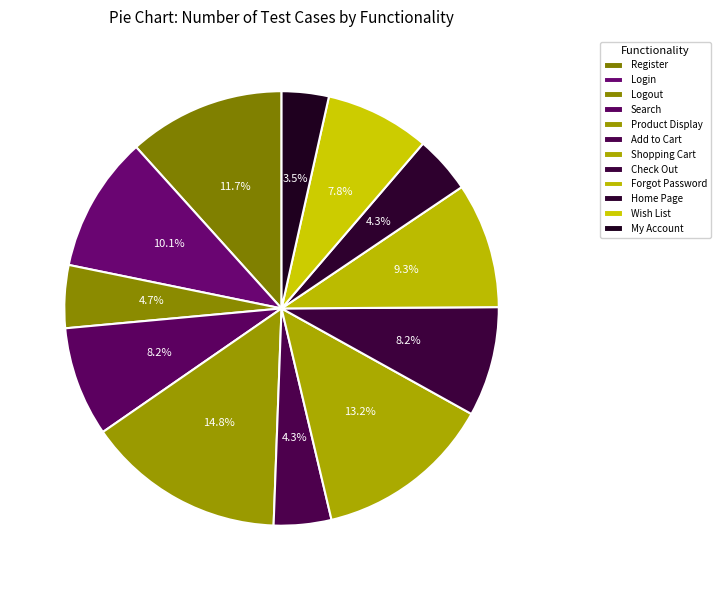

Is it true that Forgot Password is 9% of the pie?

True